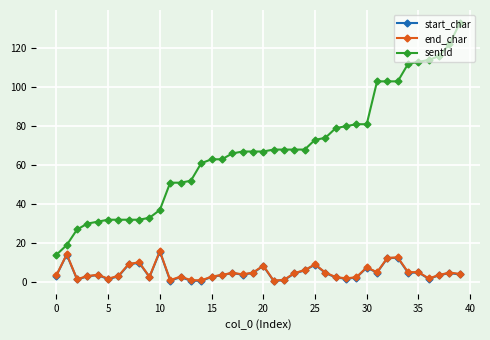

What is the sum of all end_char values?

199.1